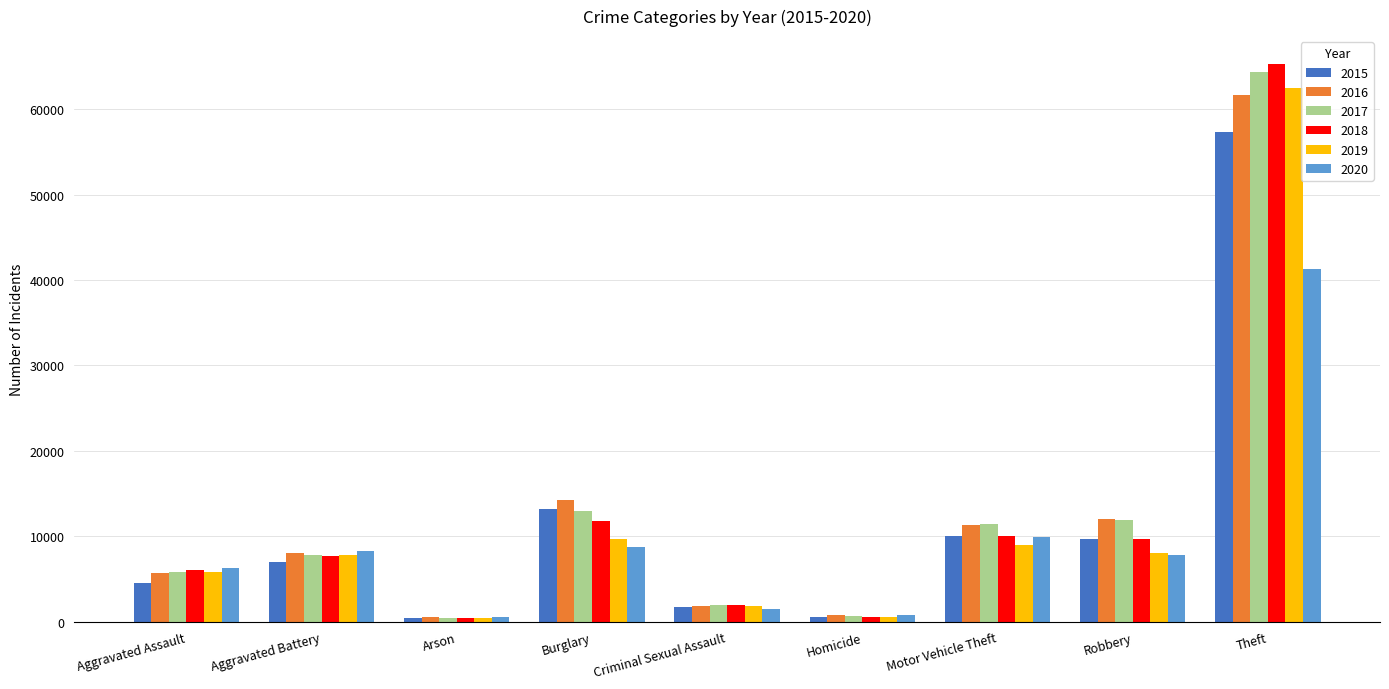

How many data points does each series have?

9